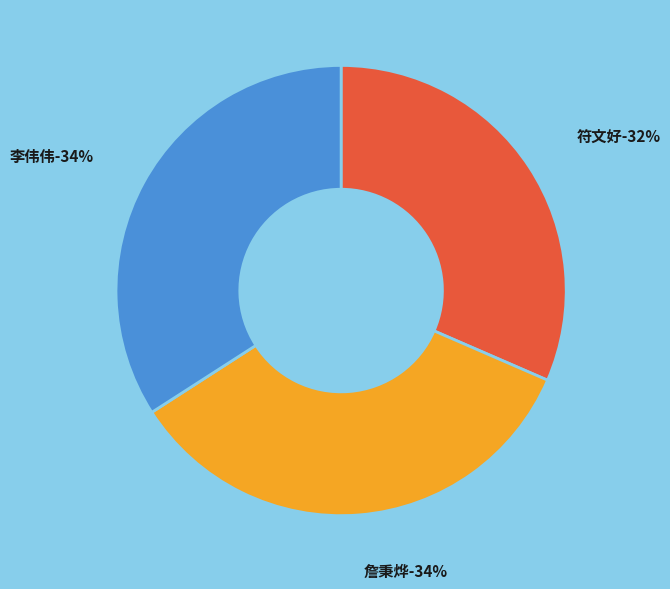

To the nearest percent, what is the combined percentage of 詹秉烨 and 符文好?

66%